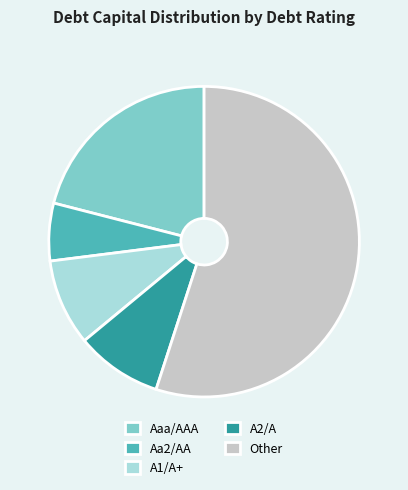

How many segments does this pie chart have?

5